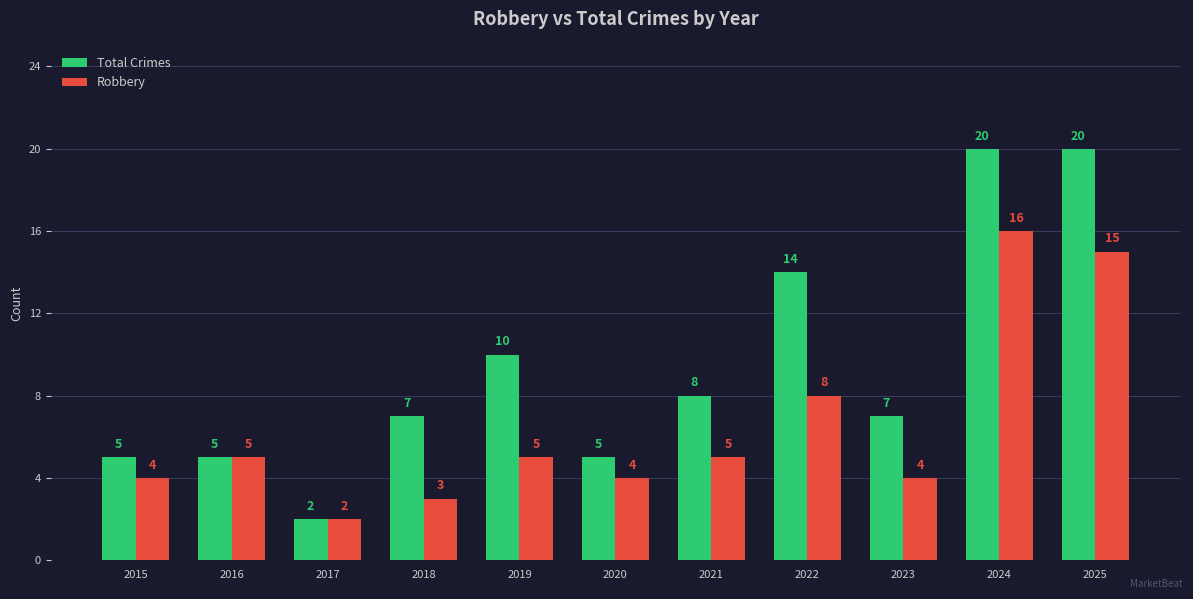

What is the approximate value of Total Crimes at 2020?

5